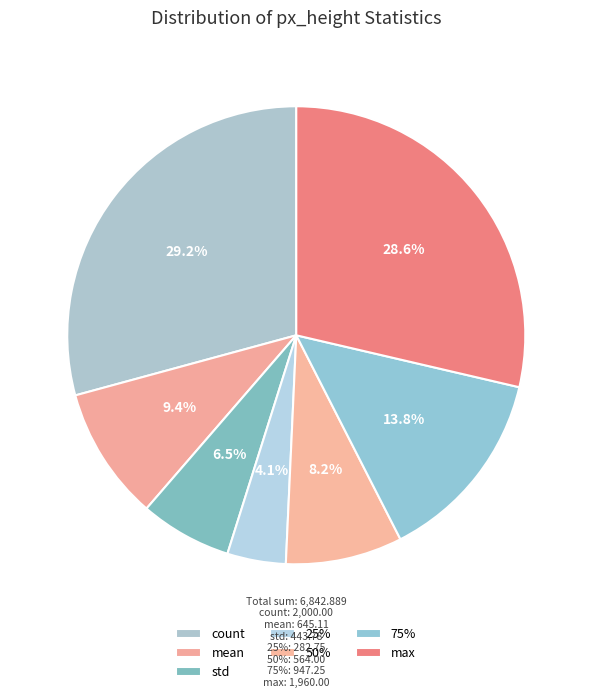

Is it true that mean is 22% of the pie?

False